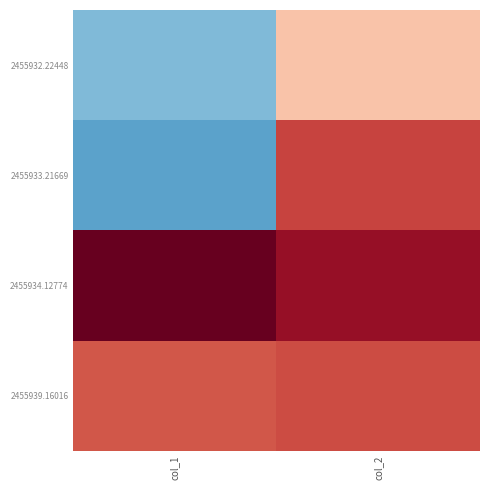

Rank the series at col_1 from lowest to highest value.

2455933.21669, 2455932.22448, 2455939.16016, 2455934.12774